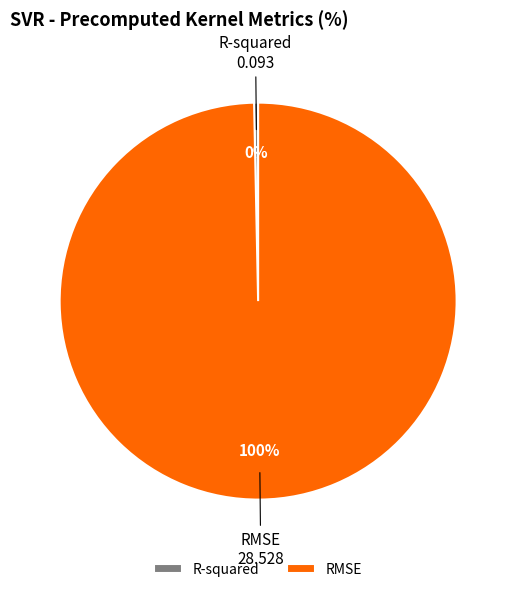

True or false: R-squared accounts for 0% of the total.

True